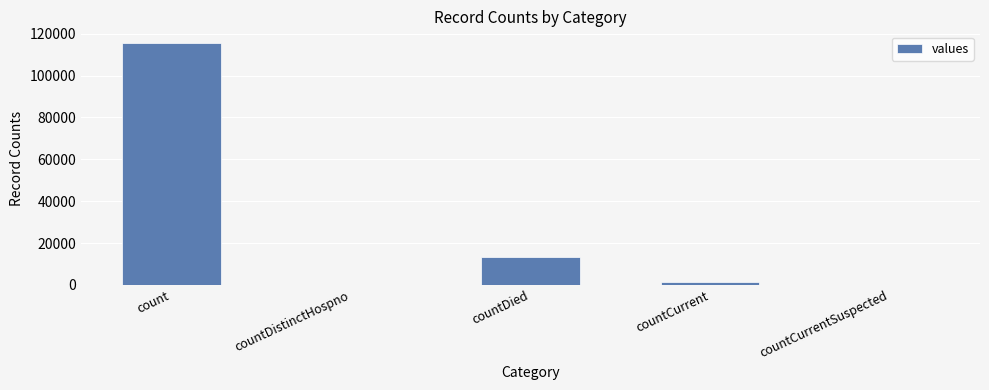

Where is the data nearest to the value 57689?

countDied